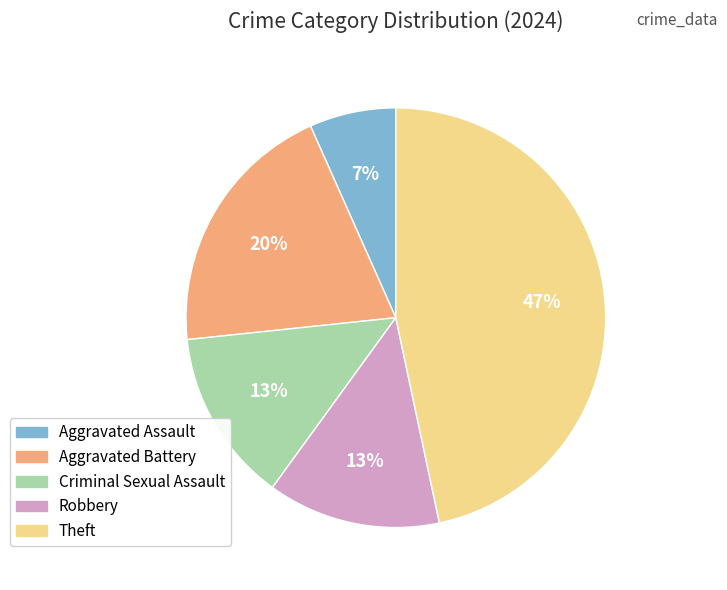

Does any single category account for the majority?

No